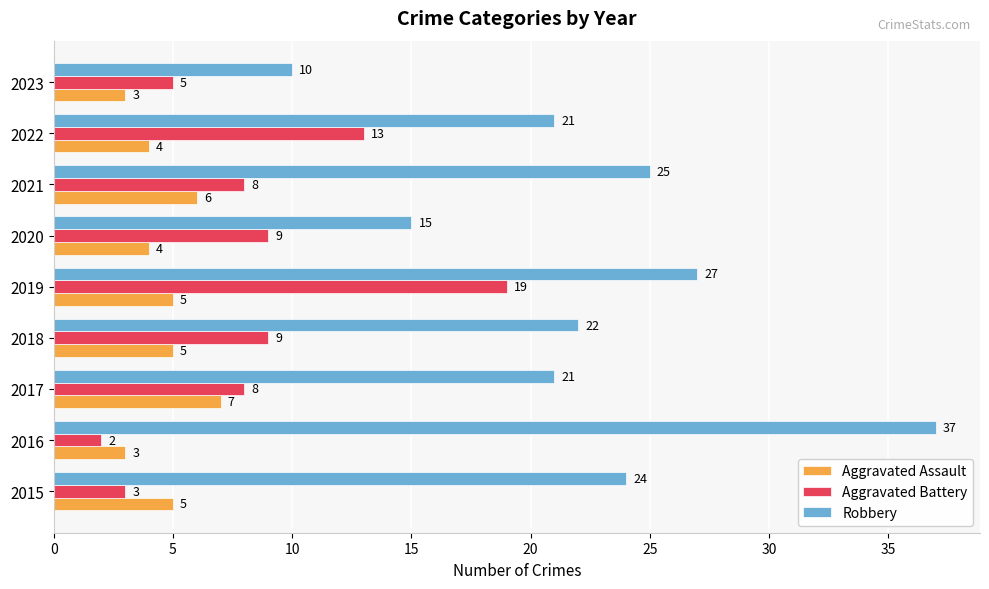

How many categories are shown in the chart?

9